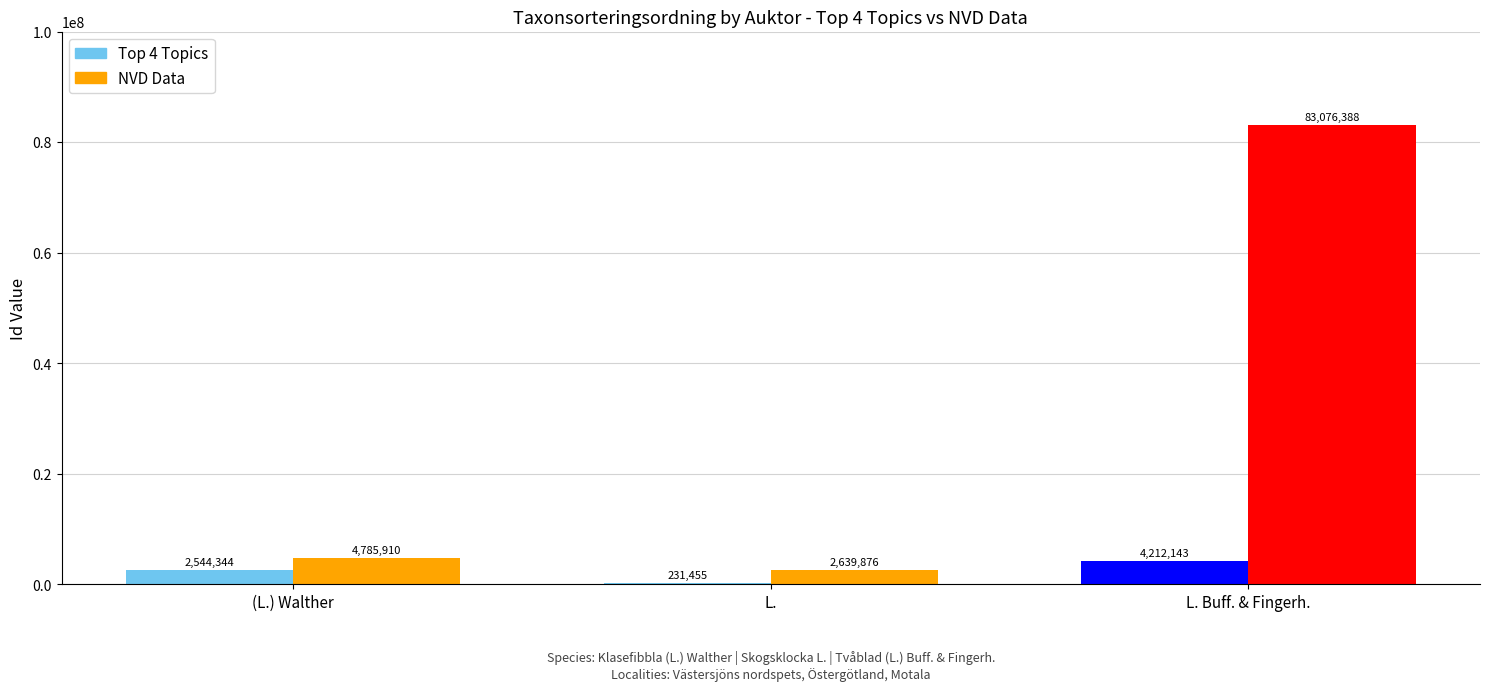

What is the maximum value shown in the chart?

83076388